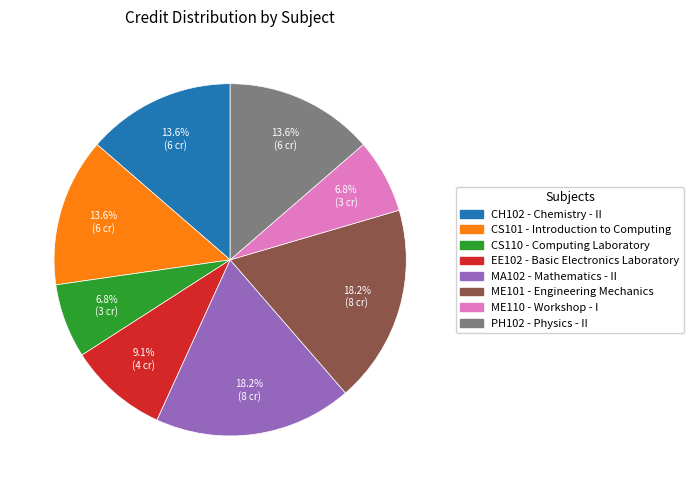

Count the number of slices in the pie.

8